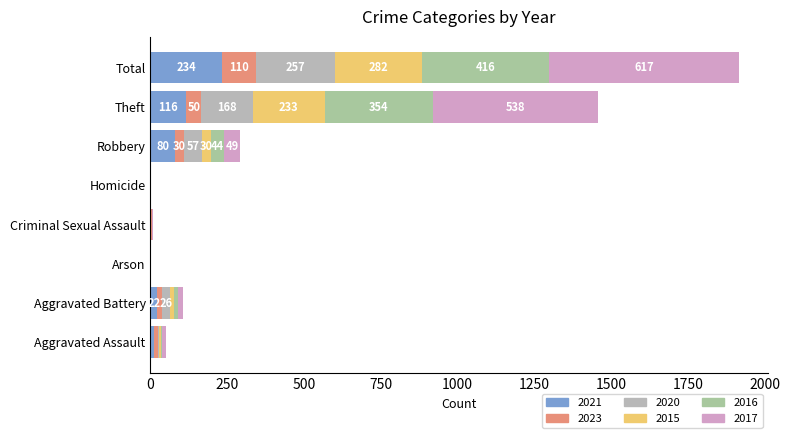

What is the value of the 2023 bar at the 8th from the left?

110